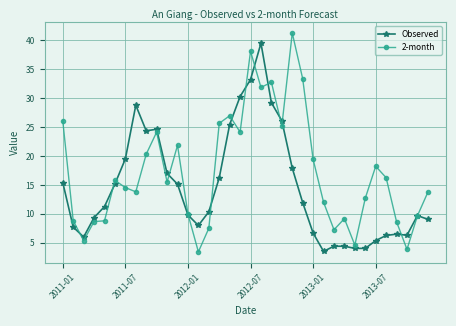

What is the lowest value of the 2-month series?

3.4